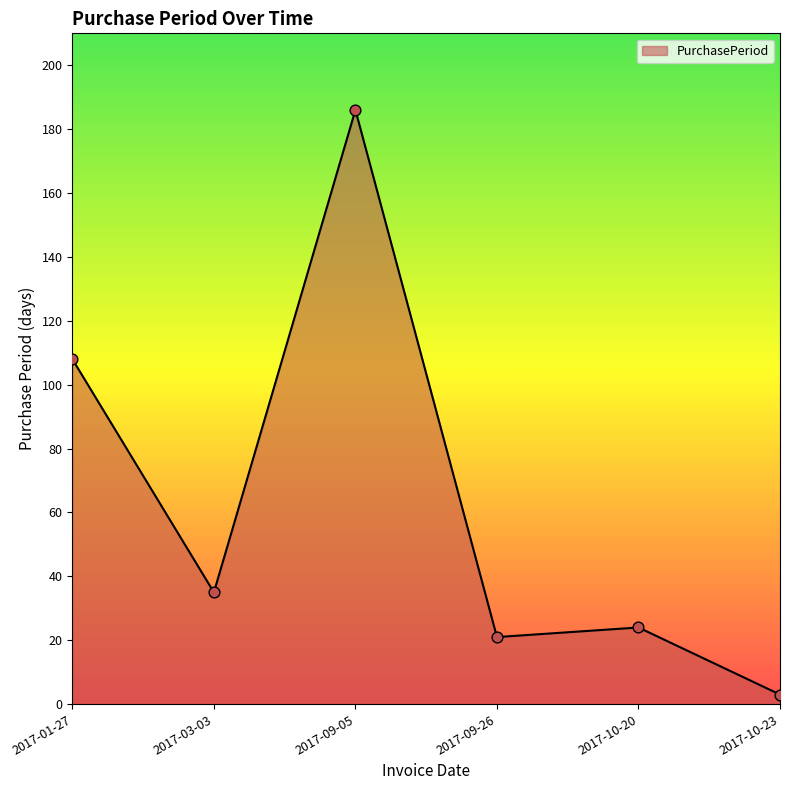

Which has a higher value, 2017-03-03 or 2017-09-26?

2017-03-03